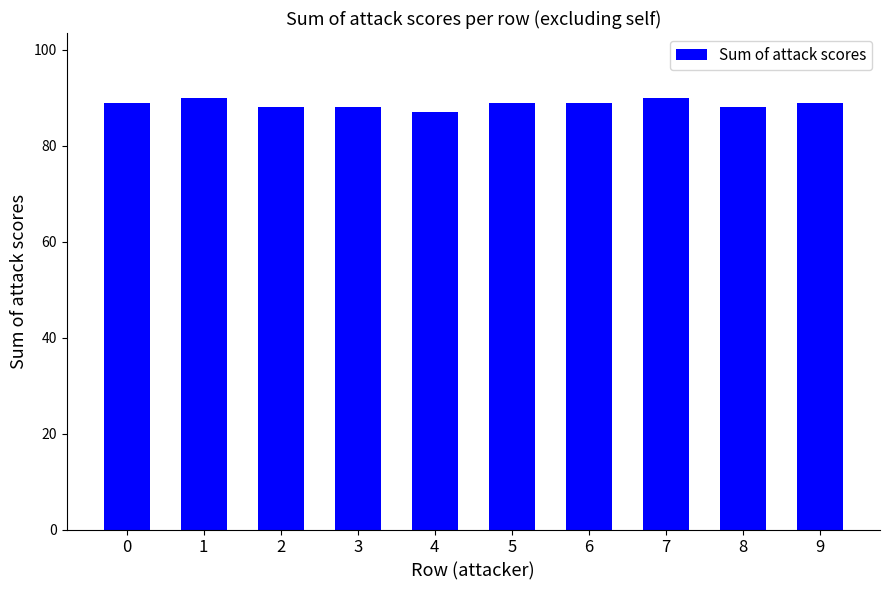

How many data points does each series have?

10